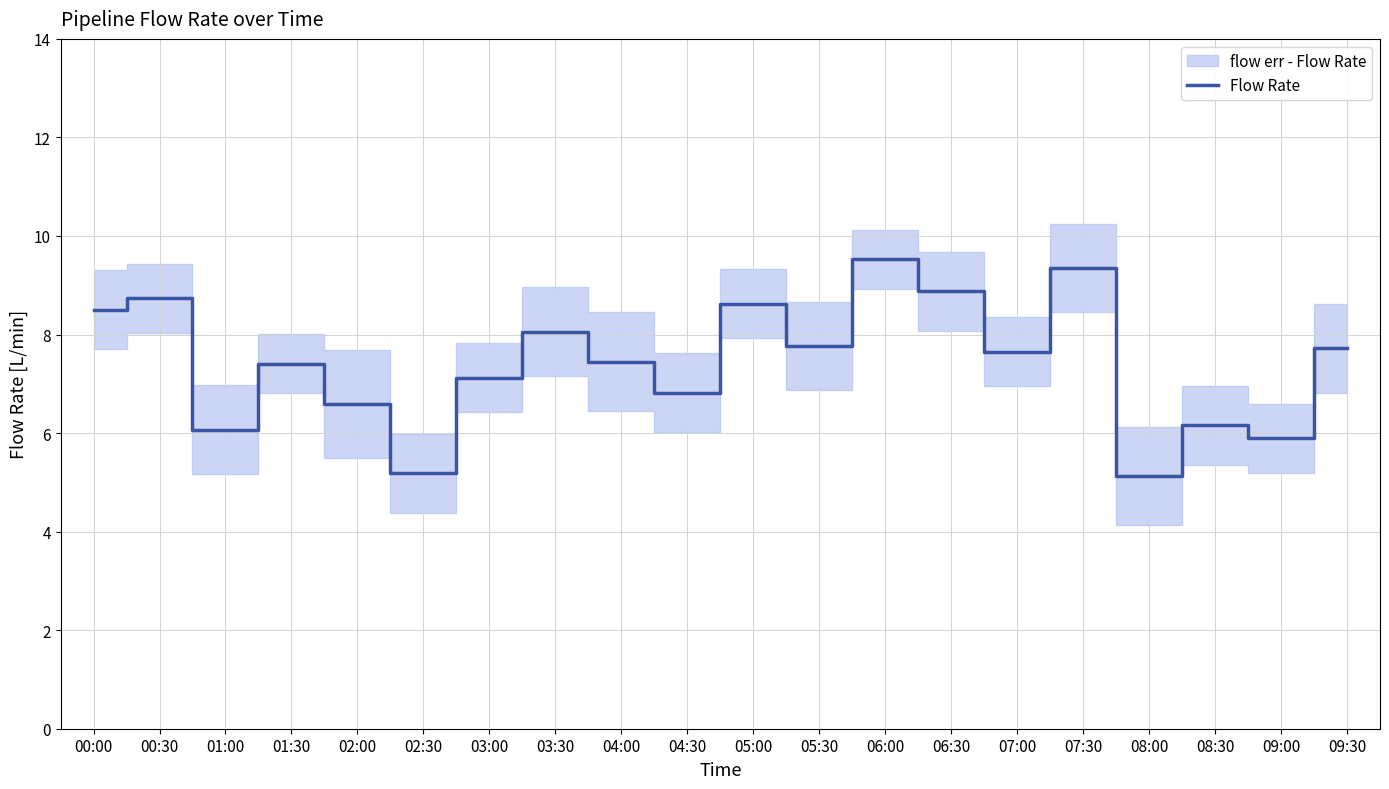

Reading right to left, what are all the values shown in this chart?

09:30=7.7	09:00=5.9	08:30=6.2	08:00=5.1	07:30=9.3	07:00=7.7	06:30=8.9	06:00=9.5	05:30=7.8	05:00=8.6	04:30=6.8	04:00=7.5	03:30=8.1	03:00=7.1	02:30=5.2	02:00=6.6	01:30=7.4	01:00=6.1	00:30=8.7	00:00=8.5